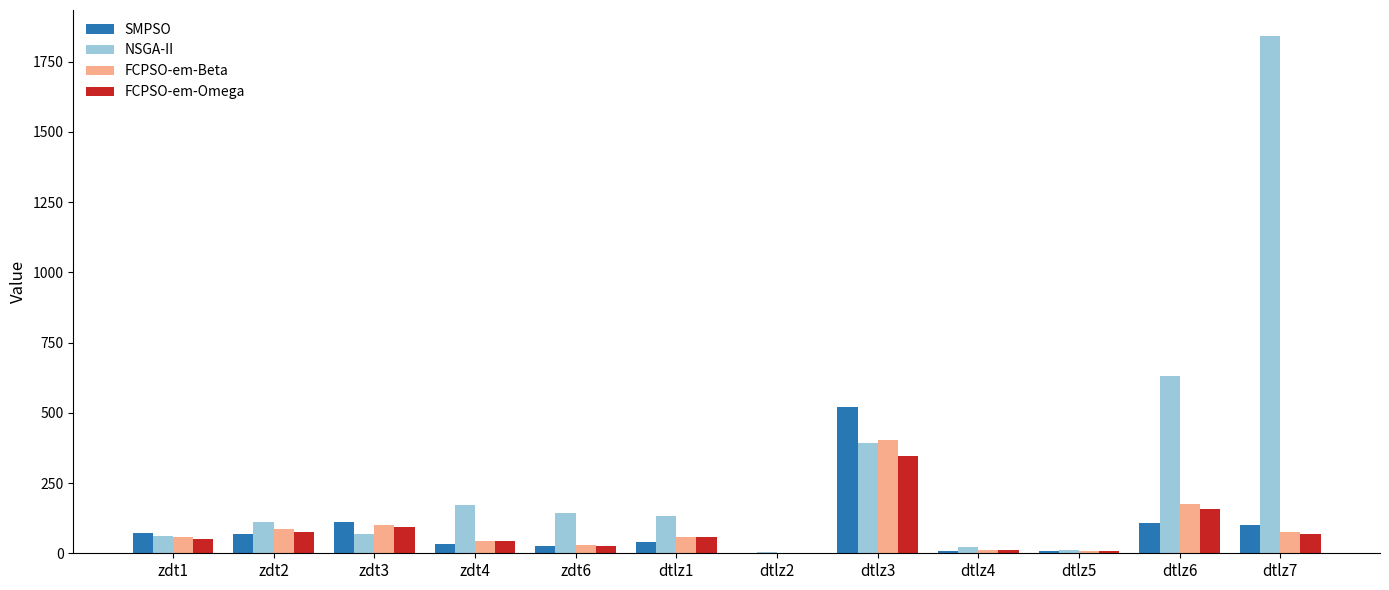

Where is FCPSO-em-Beta nearest to the value 202?

dtlz6